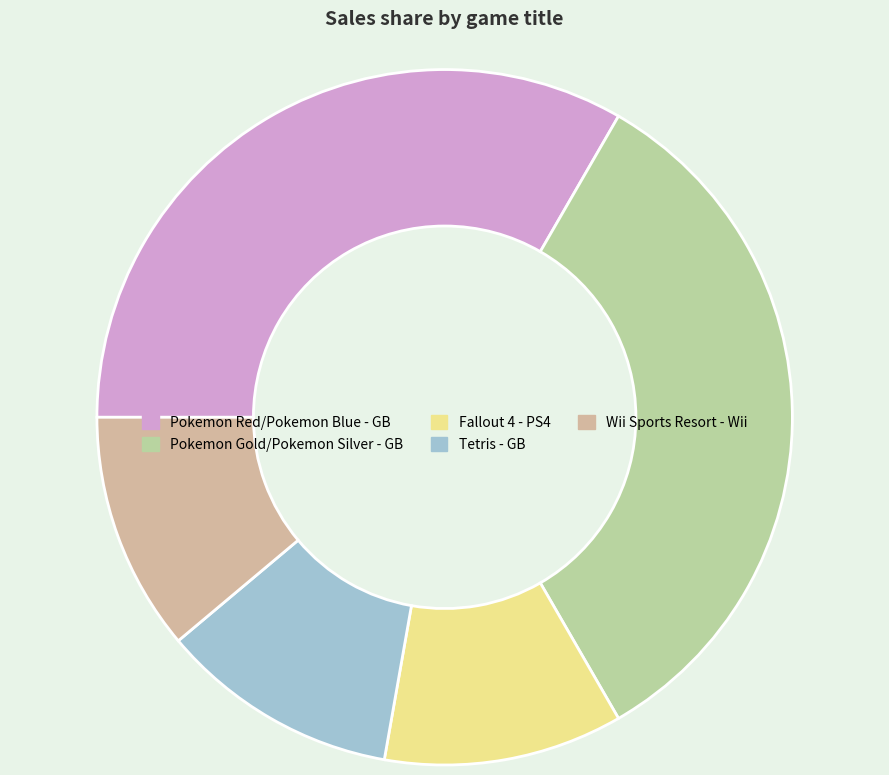

Between Tetris - GB and Pokemon Red/Pokemon Blue - GB, which is larger?

Pokemon Red/Pokemon Blue - GB